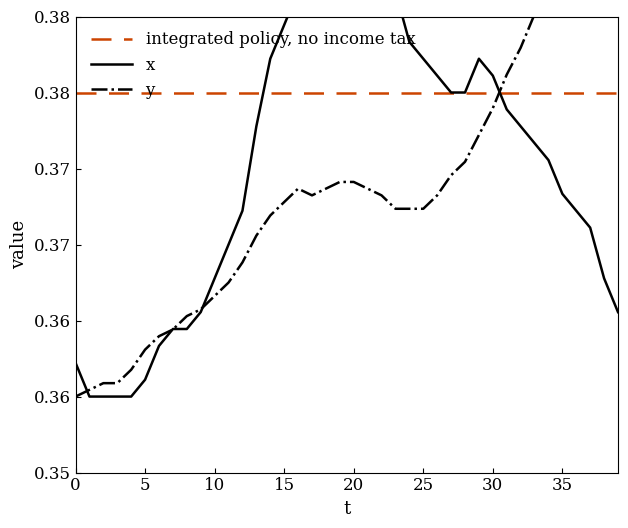

What is the average value of the x series?

0.4